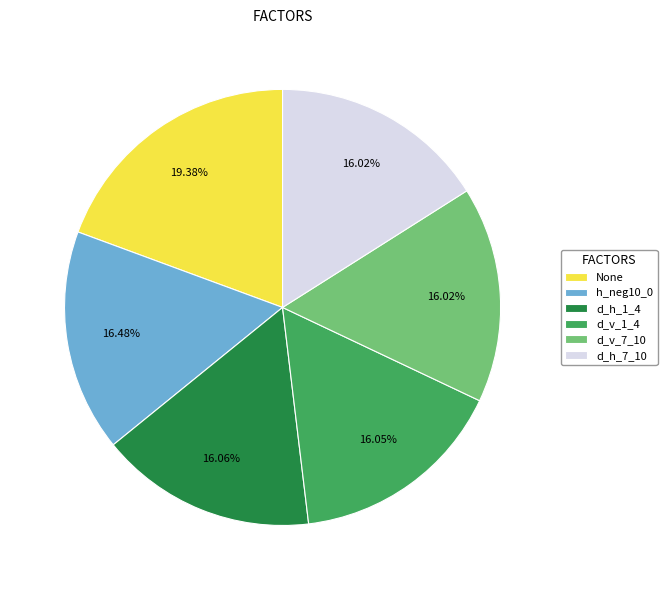

Is it true that d_h_1_4 is 16% of the pie?

True